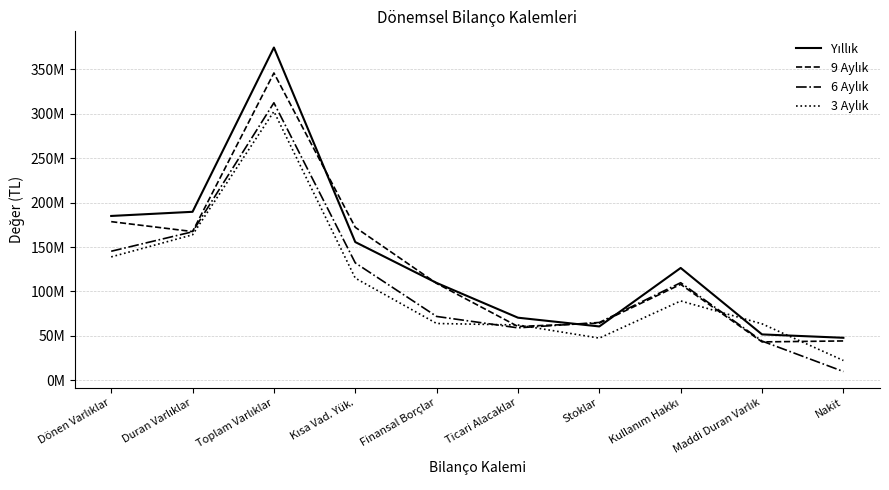

Reading left to right, extract all data points from this chart.

Yıllık: 185025046	189701642	374726688	155635252	109607203	70433002	60577149	126466255	51605836	47808660
9 Aylık: 178613944	167461419	346075363	172229446	109061946	60533463	64276085	107984266	43164405	44241308
6 Aylık: 145273261	167207697	312480958	132176301	71838005	58985852	65062075	109824941	44103076	9808253
3 Aylık: 138912462	163786825	302699287	114991830	63909481	62217860	47426067	89278909	63503522	22237965